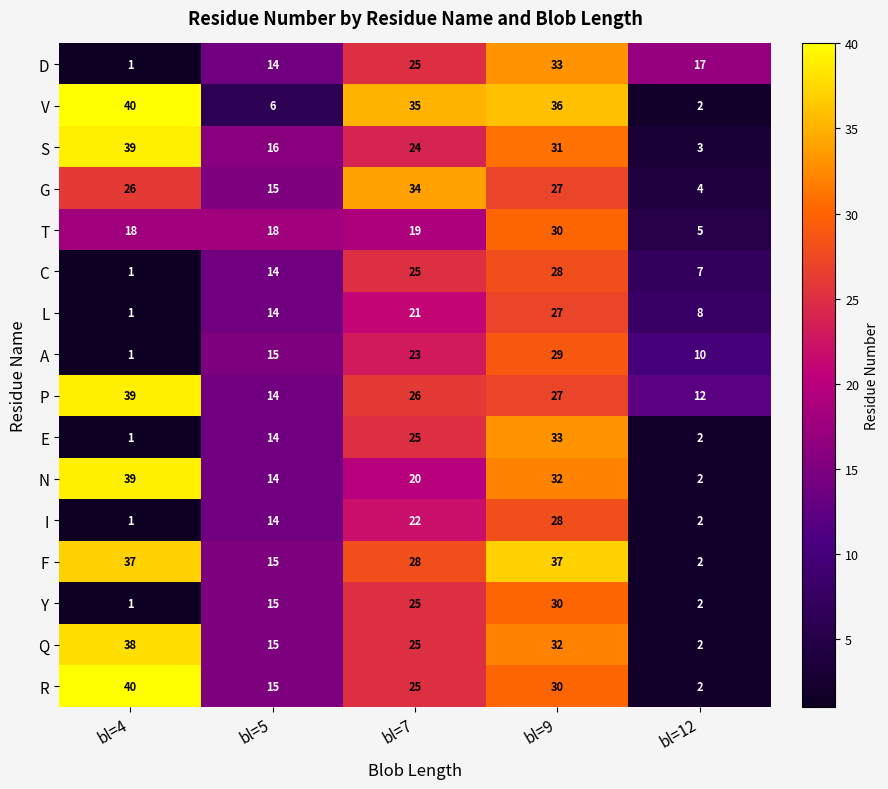

What is the maximum value shown in the chart?

40